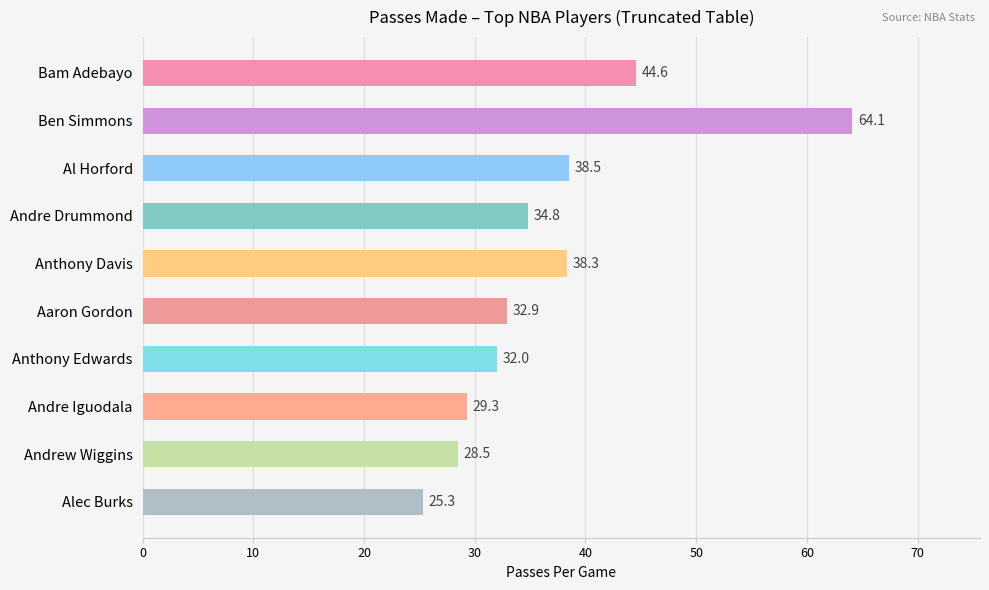

Reading bottom to top, what are all the values shown in this chart?

Alec Burks=25.3	Andrew Wiggins=28.5	Andre Iguodala=29.3	Anthony Edwards=32.0	Aaron Gordon=32.9	Anthony Davis=38.3	Andre Drummond=34.8	Al Horford=38.5	Ben Simmons=64.1	Bam Adebayo=44.6